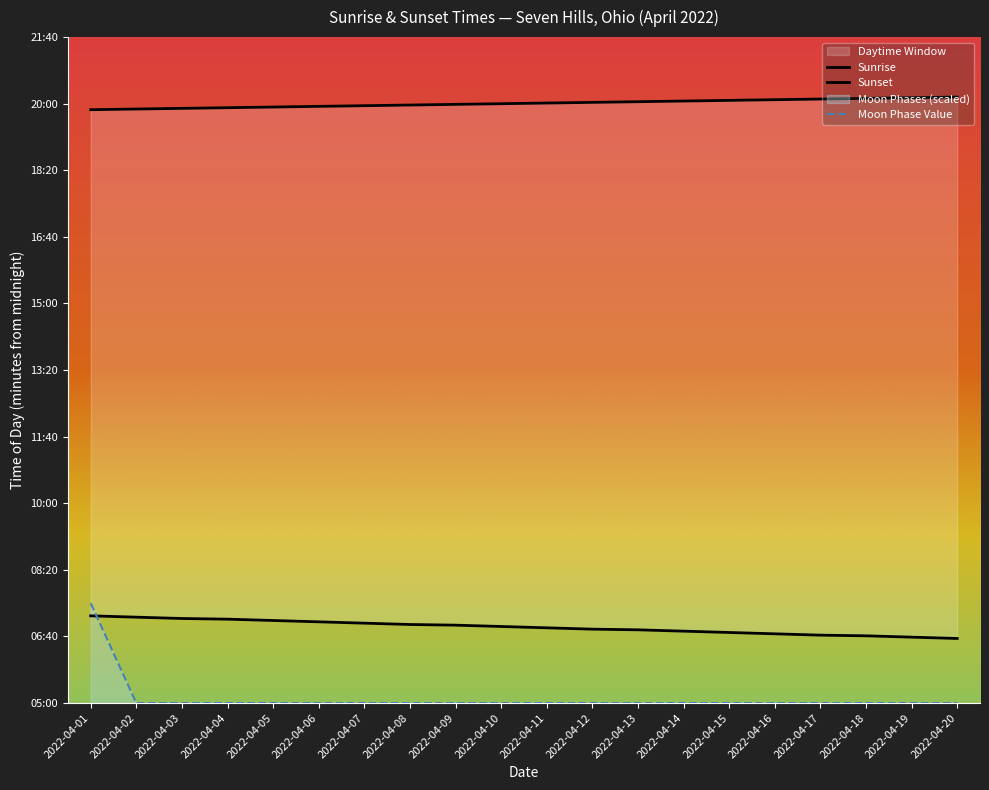

Does the chart have visible grid lines?

No